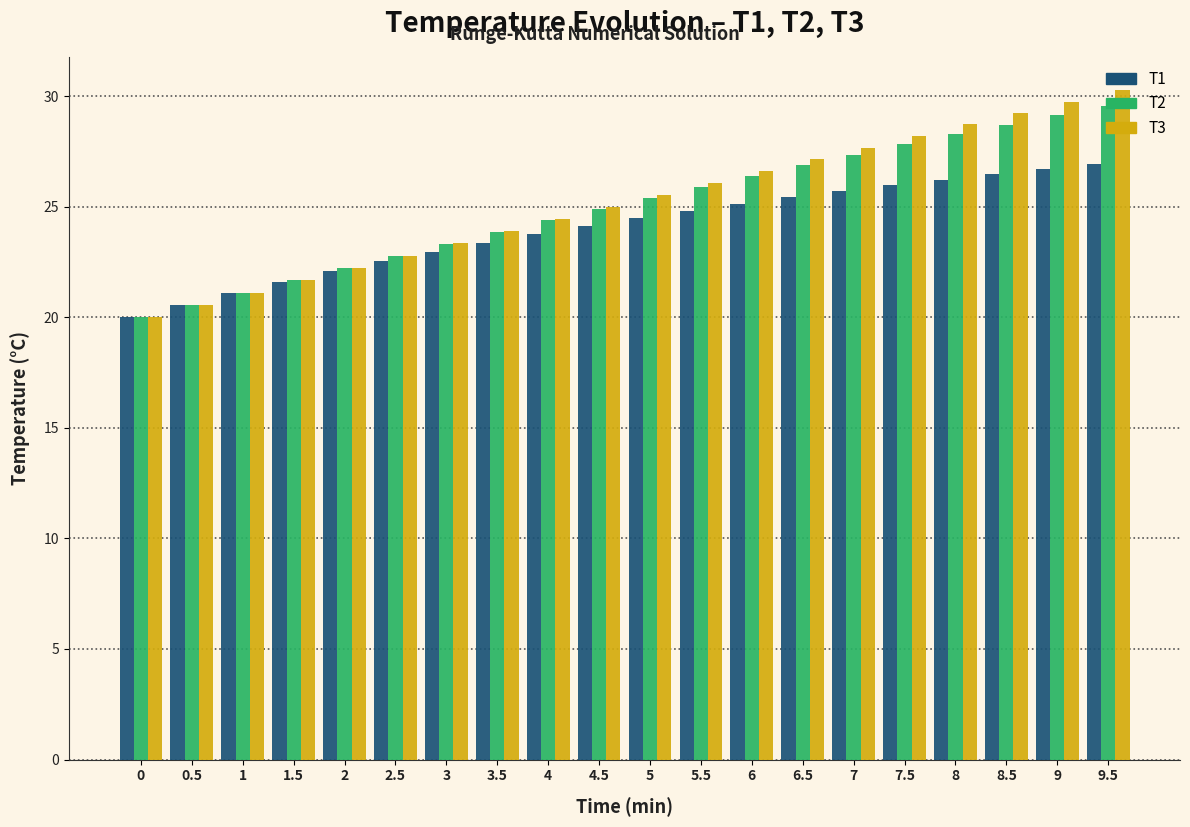

What is the difference between the highest and lowest values at 8.5?

2.8